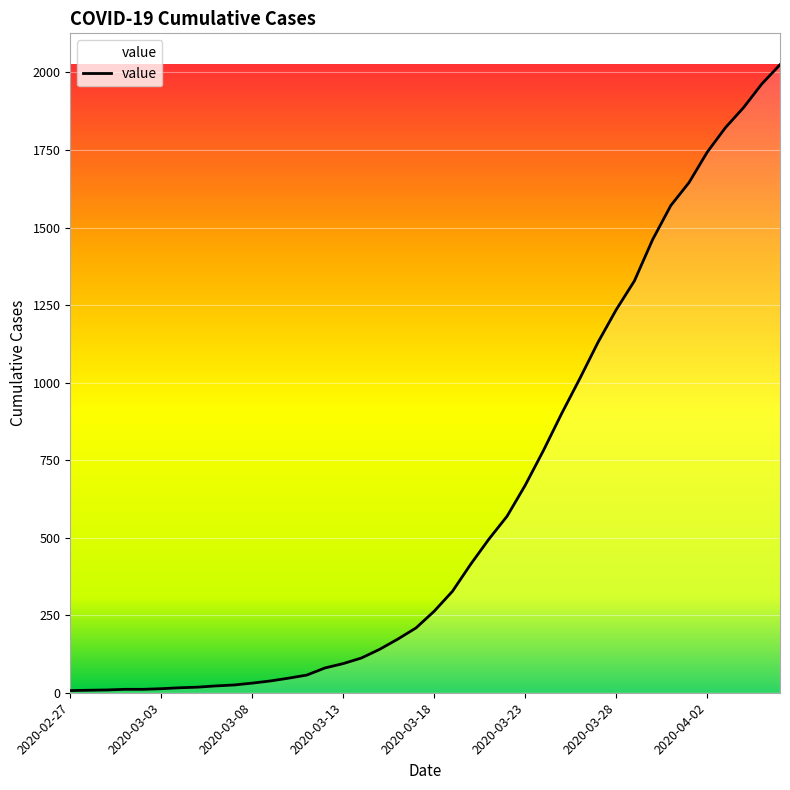

What is the difference between the maximum and minimum values?

2018